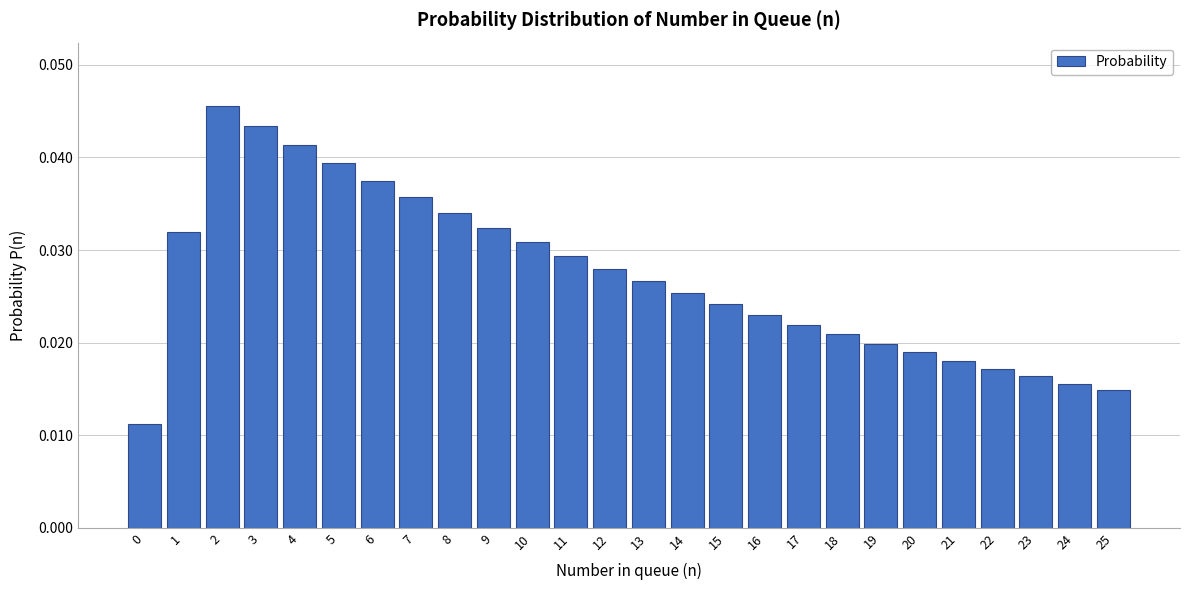

Count the values in the range 0 to 1.

26